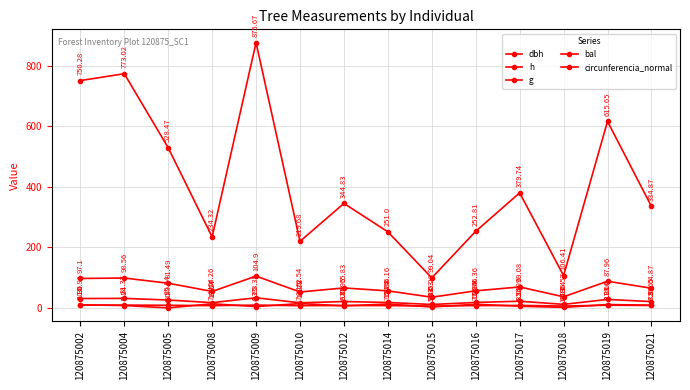

Where is the first local minimum for bal?

120875005